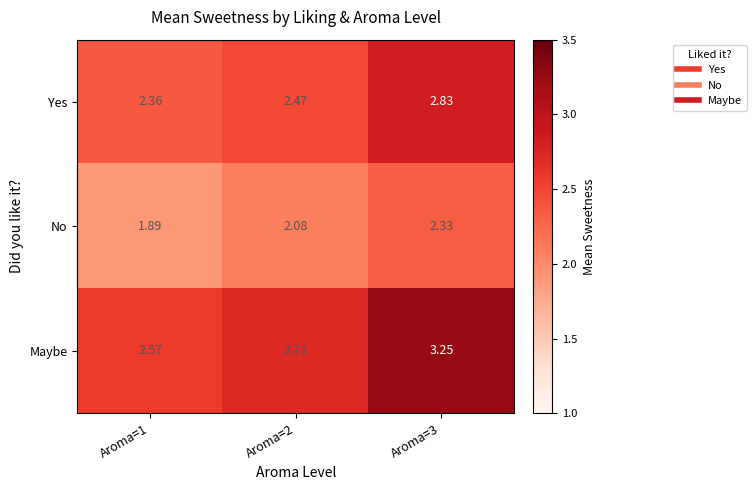

At Aroma=2, list the series in order from largest to smallest.

Maybe, Yes, No